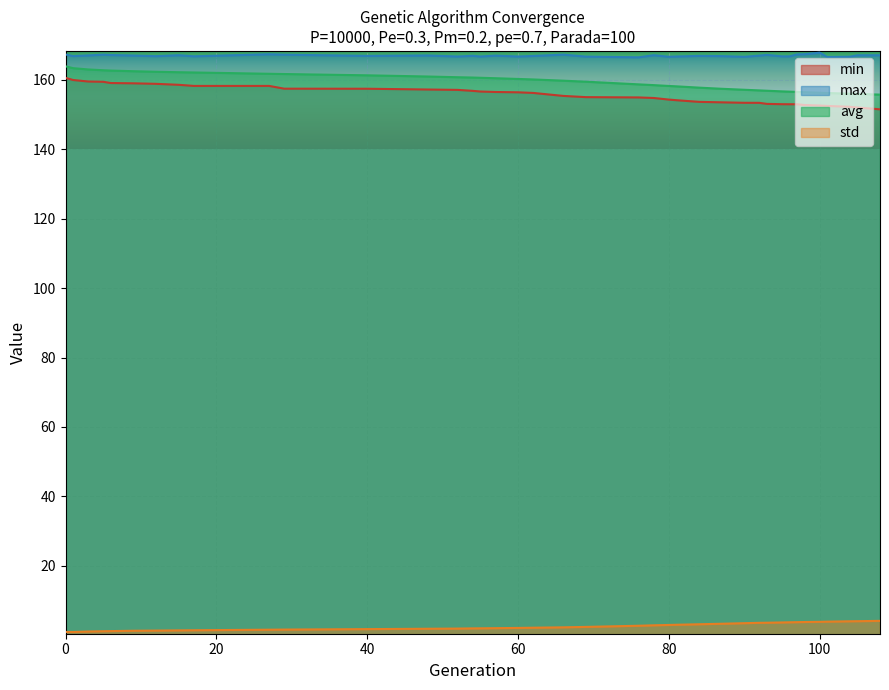

Which series changed the most between 29 and 66?

min